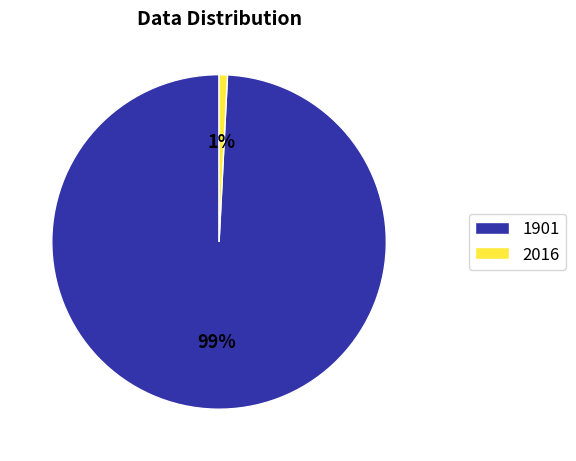

What is the largest slice in the pie chart?

1901